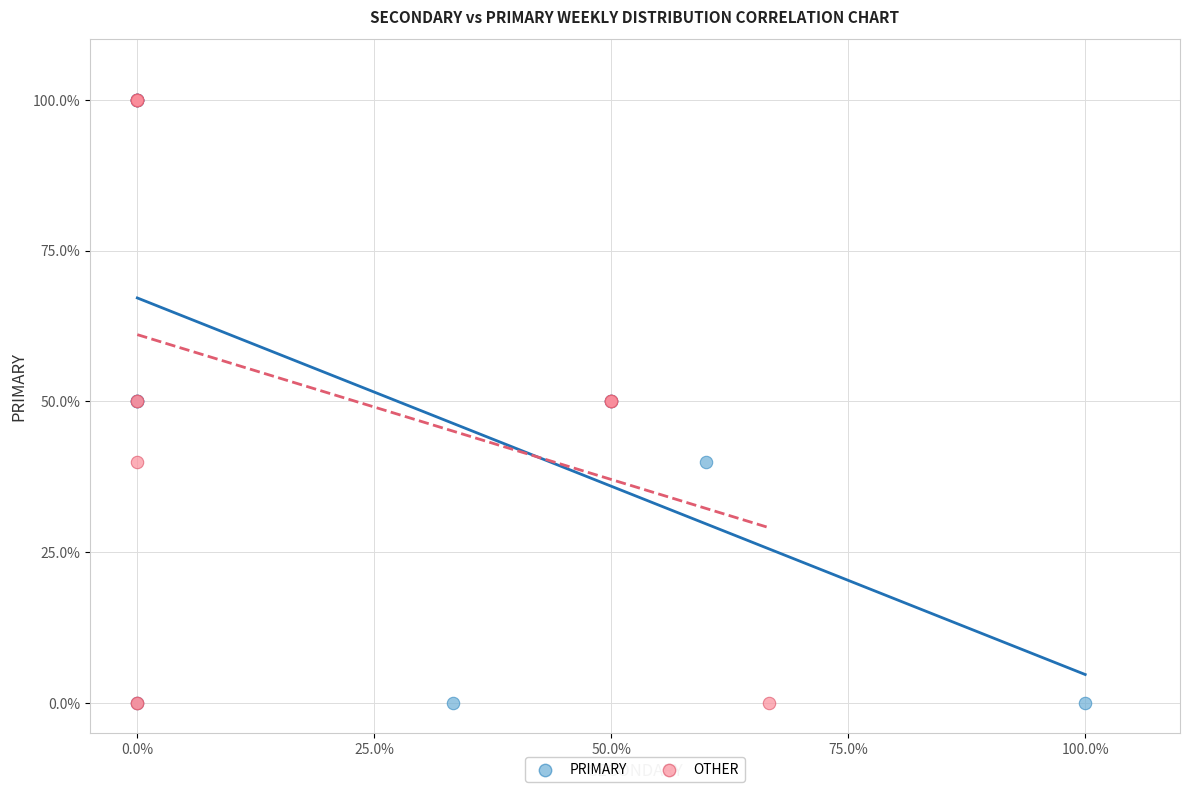

What are all the series names shown in the legend?

PRIMARY, OTHER